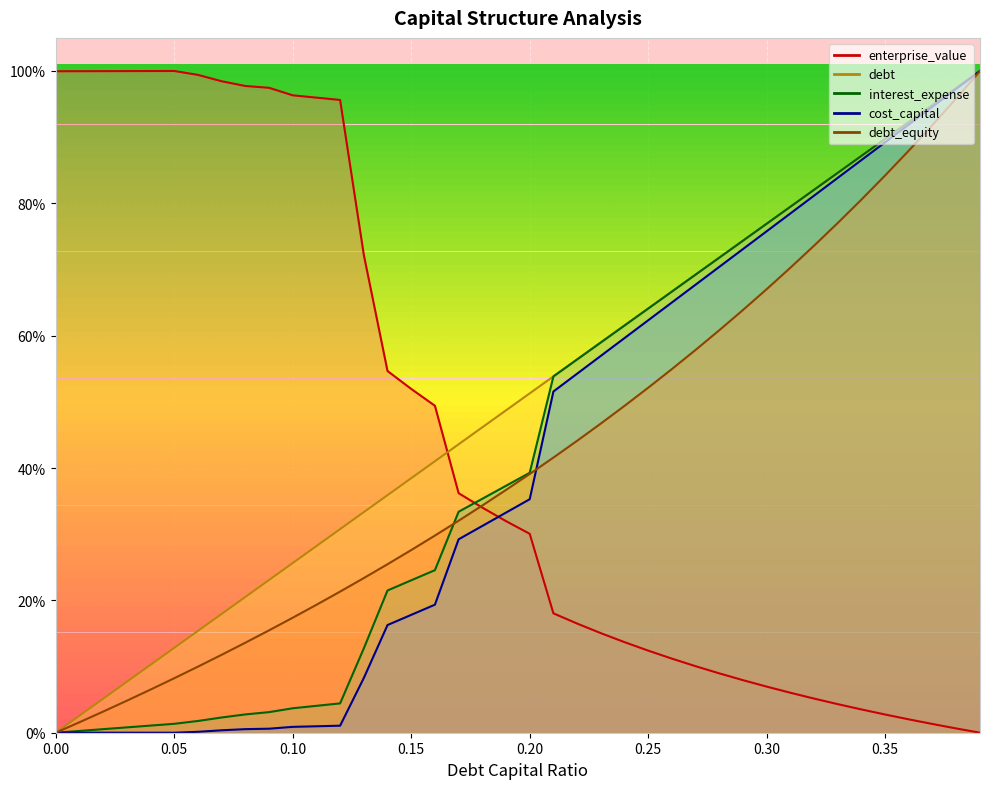

Read the enterprise_value value at 0.12.

1.0